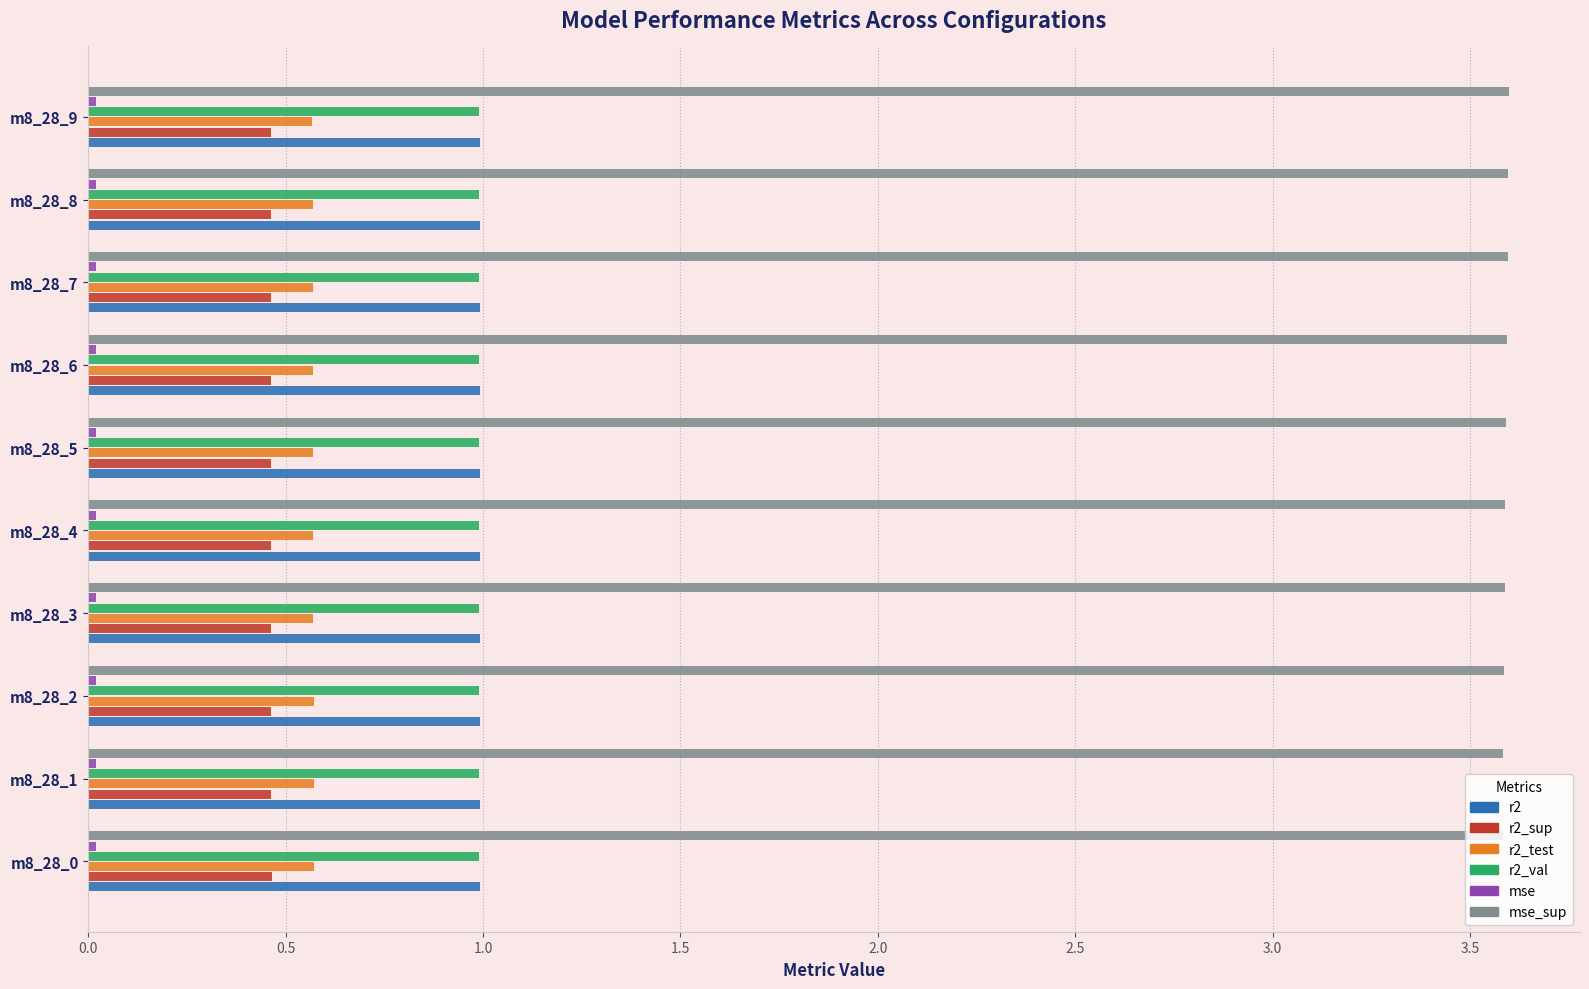

What is the average value of the r2_val series?

1.0